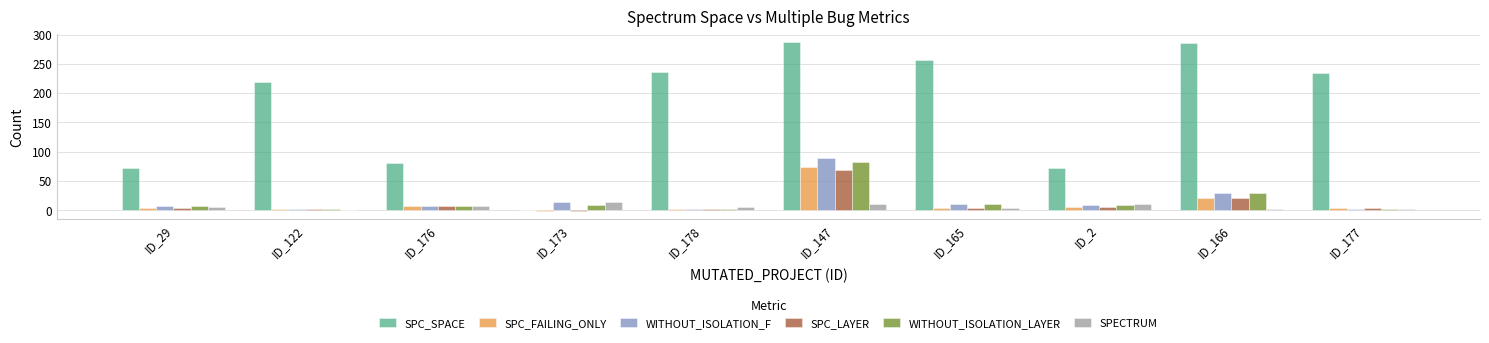

True or false: SPC_LAYER has a value of 4 at ID_165.

True